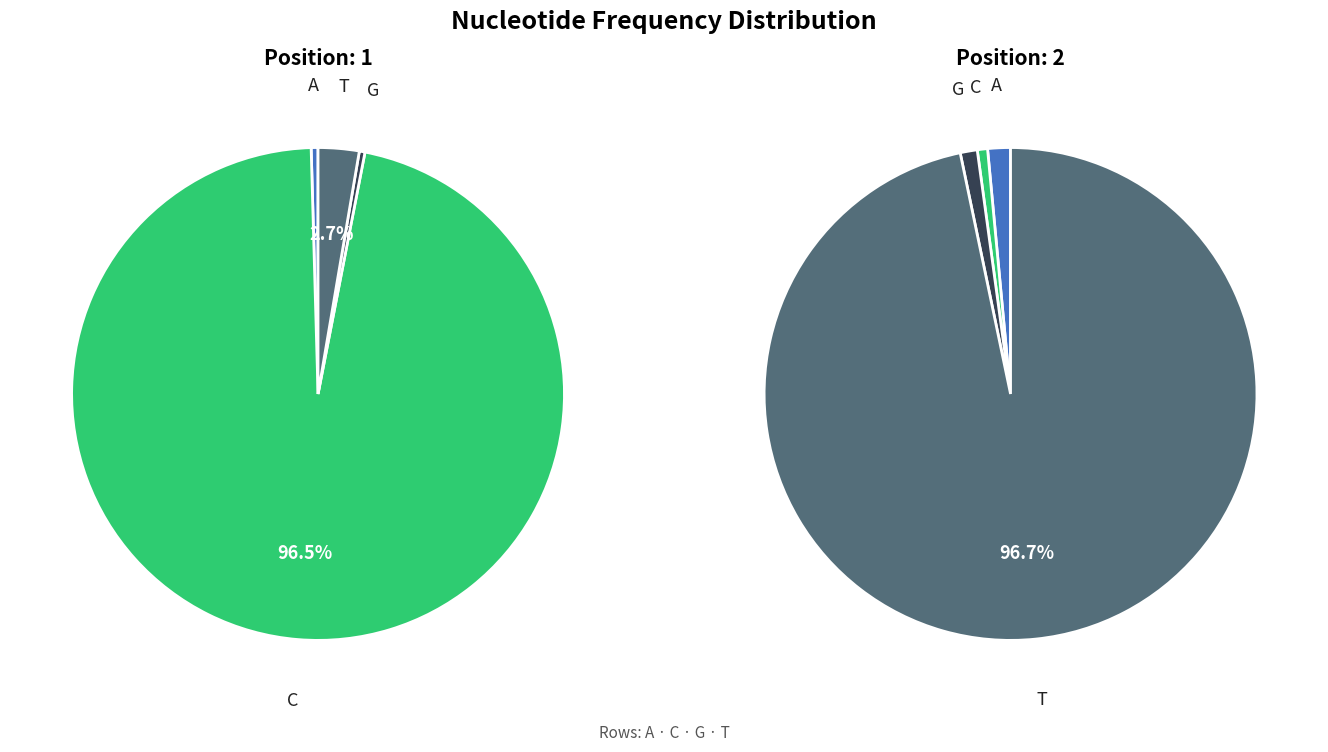

What is the change in value from C to G?

-1.0